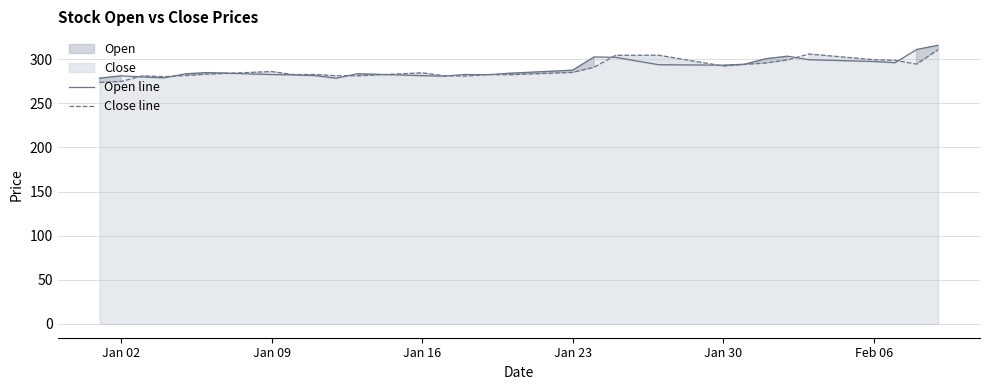

How many lines are shown in the chart?

2